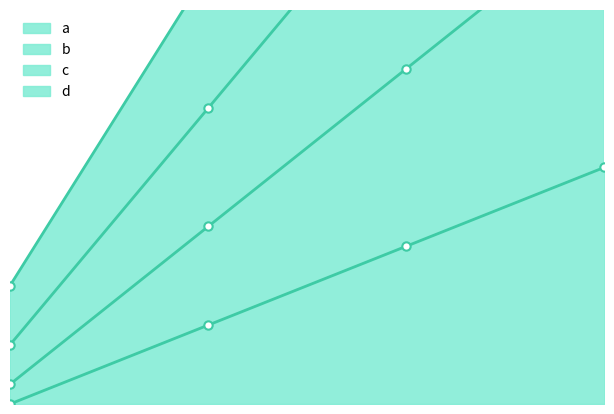

What is the difference between the maximum and minimum values in the c series?

24